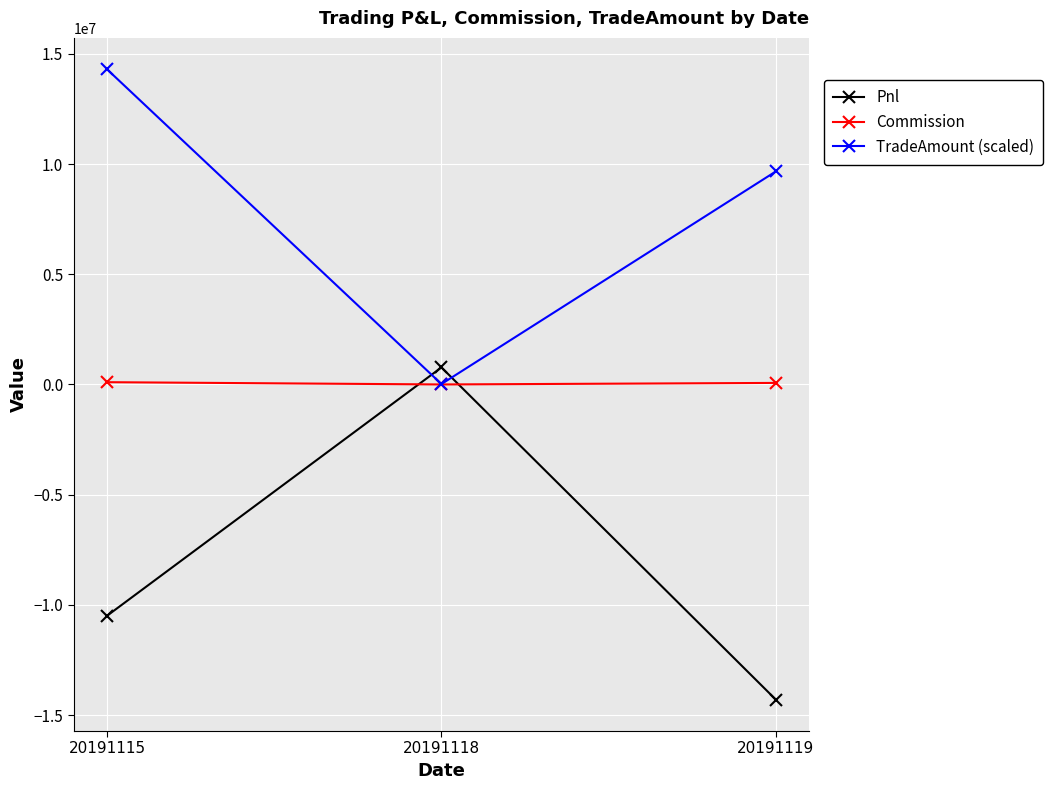

At how many categories does at least one series exceed 14174958?

1